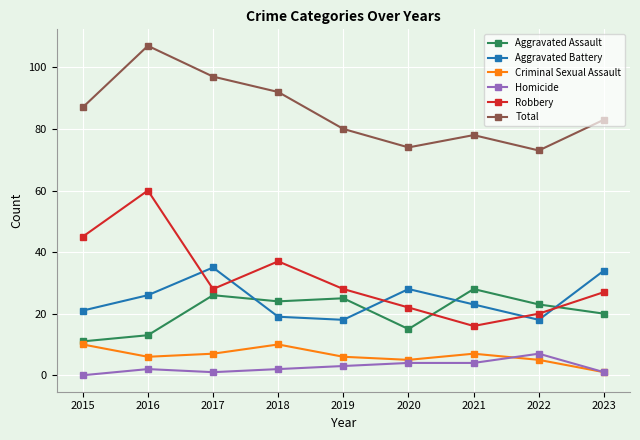

What is the minimum value for Criminal Sexual Assault?

1